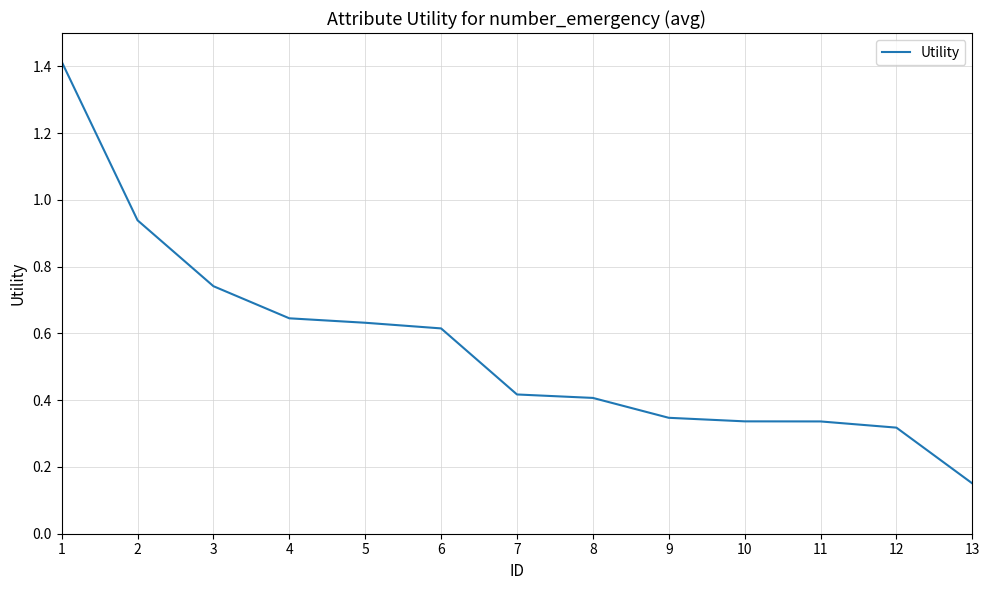

Where is the data nearest to the value 0?

13